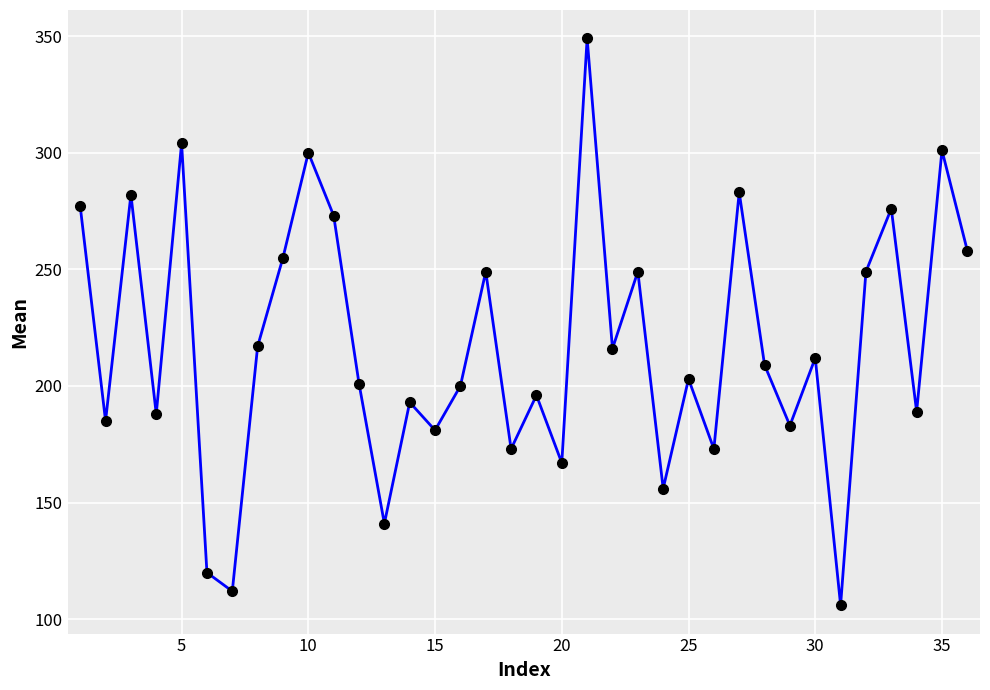

What is the difference between the maximum and minimum values?

243